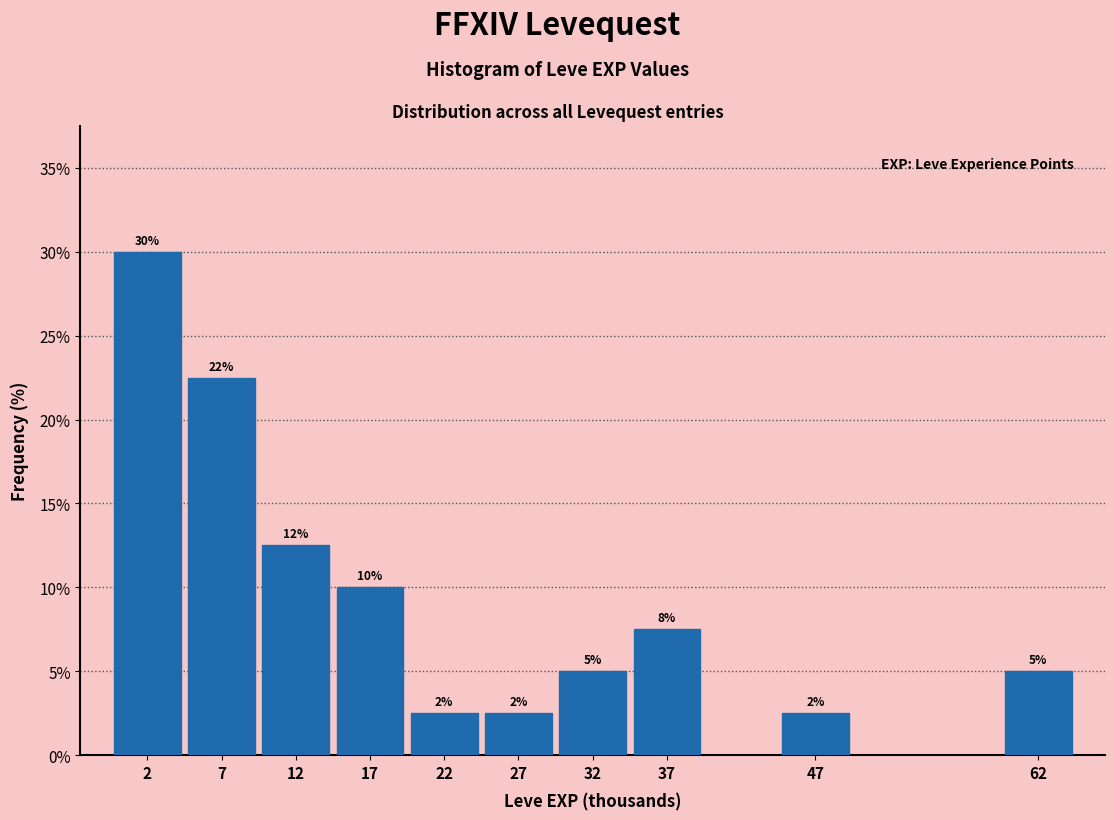

How many bars are there in total?

10